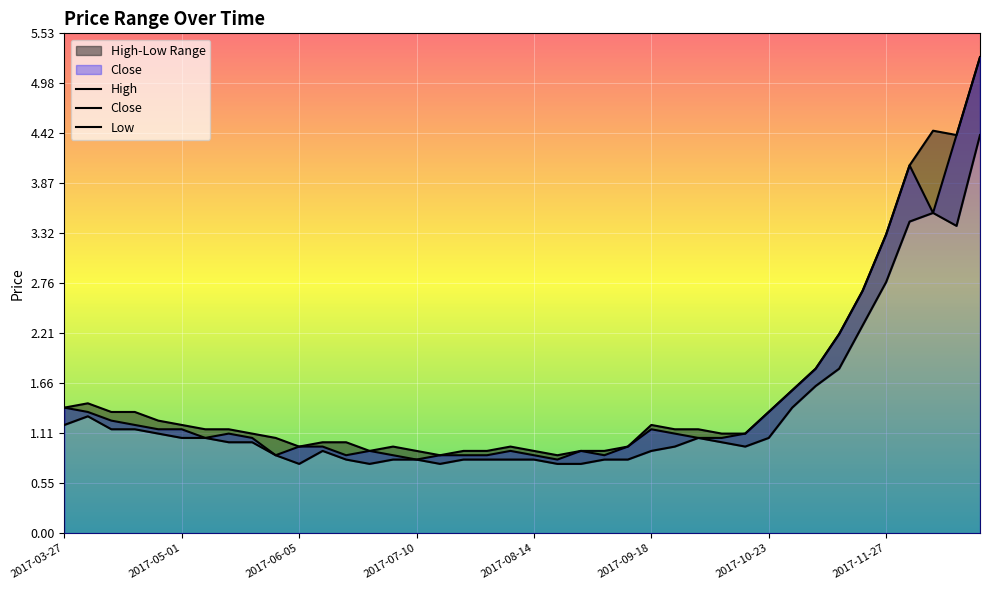

Read the High value at 23.

0.9